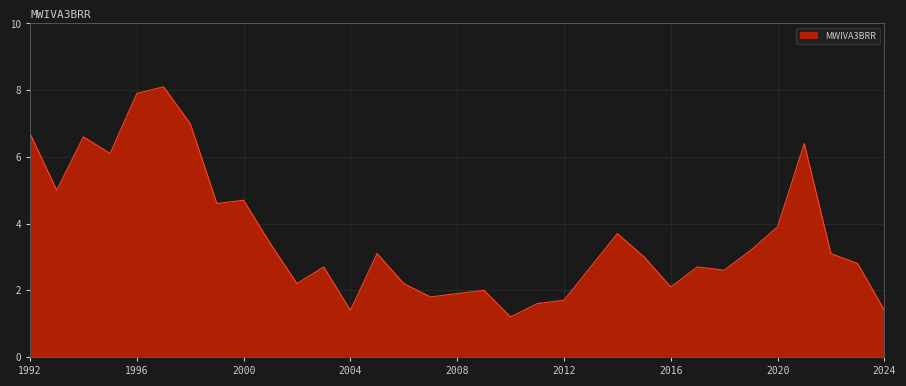

What is the maximum value shown in the chart?

8.1